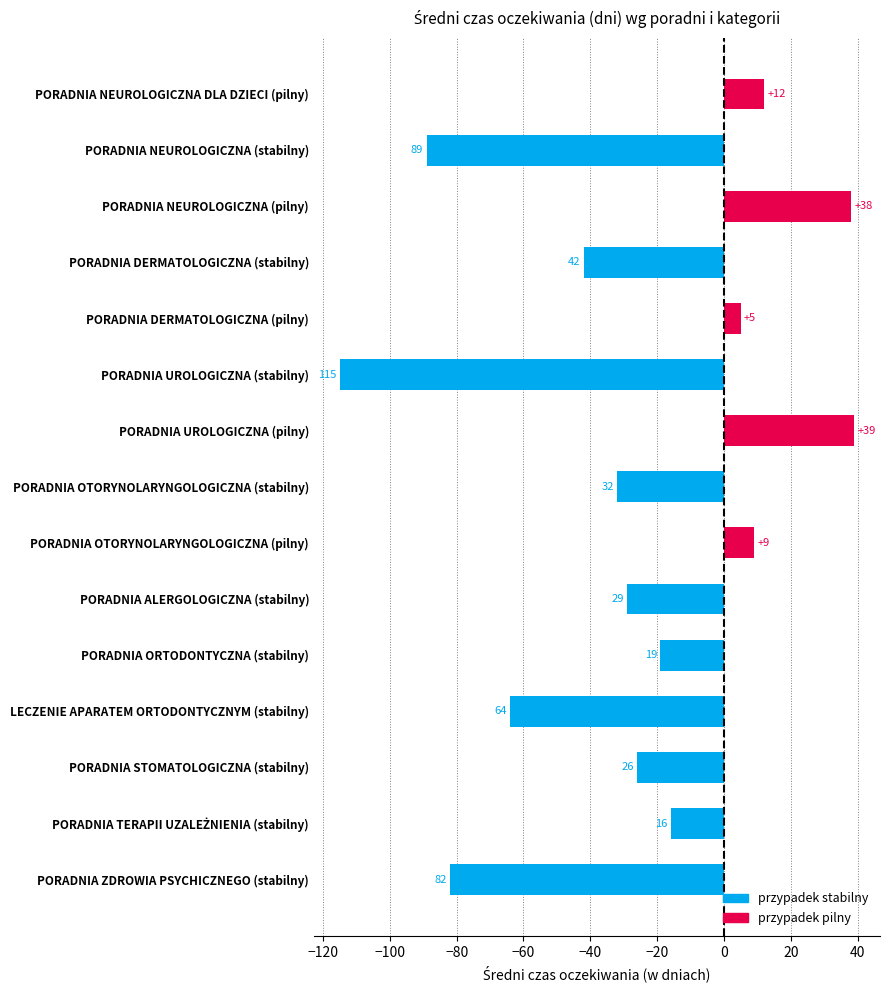

Rank the series by their maximum value, from lowest to highest.

przypadek stabilny, przypadek pilny